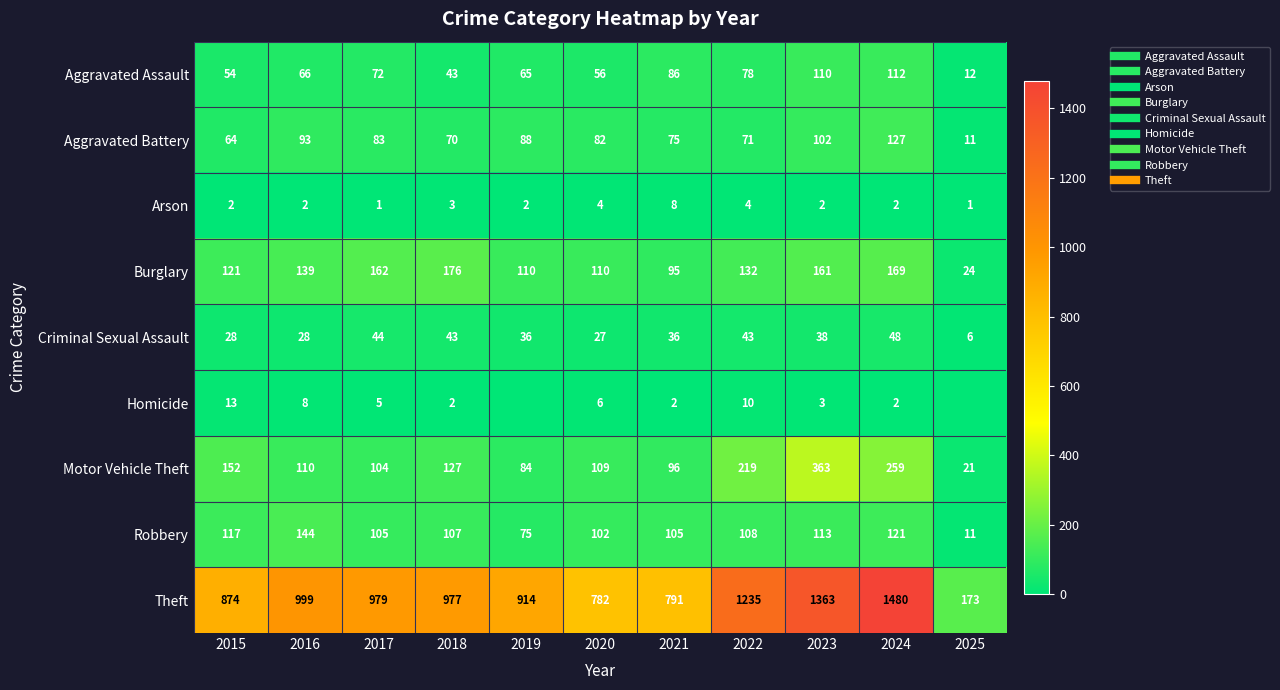

How many distinct data groups are displayed?

9